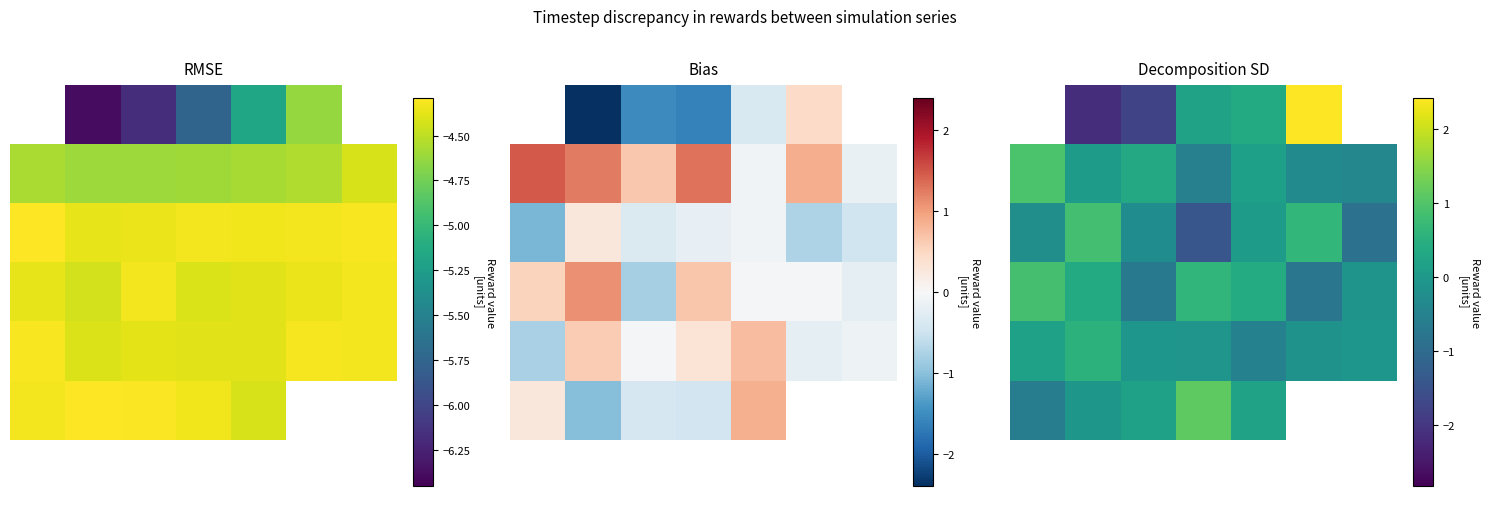

Which has a higher value, −1 or 1?

1